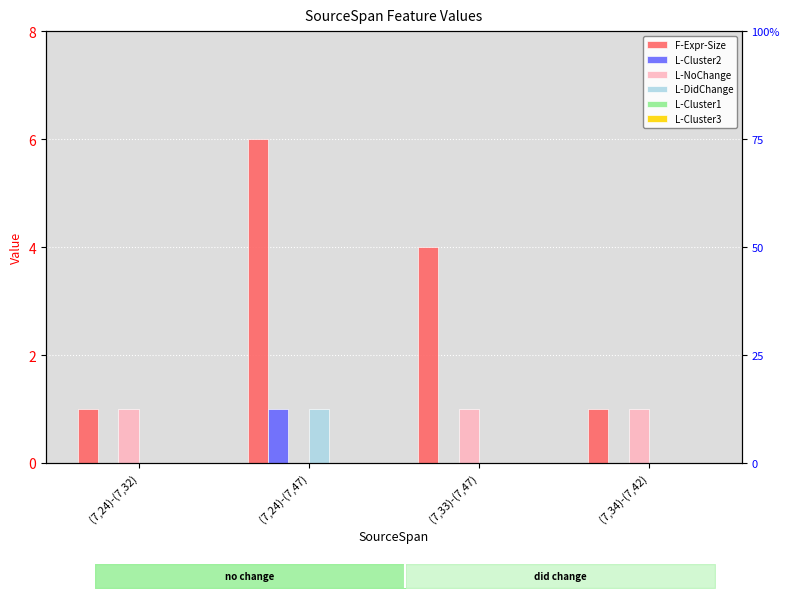

Reading right to left, transcribe all the data shown in this chart.

F-Expr-Size: (7,34)-(7,42)=1	(7,33)-(7,47)=4	(7,24)-(7,47)=6	(7,24)-(7,32)=1
L-Cluster2: (7,34)-(7,42)=0	(7,33)-(7,47)=0	(7,24)-(7,47)=1	(7,24)-(7,32)=0
L-NoChange: (7,34)-(7,42)=1	(7,33)-(7,47)=1	(7,24)-(7,47)=0	(7,24)-(7,32)=1
L-DidChange: (7,34)-(7,42)=0	(7,33)-(7,47)=0	(7,24)-(7,47)=1	(7,24)-(7,32)=0
L-Cluster1: (7,34)-(7,42)=0	(7,33)-(7,47)=0	(7,24)-(7,47)=0	(7,24)-(7,32)=0
L-Cluster3: (7,34)-(7,42)=0	(7,33)-(7,47)=0	(7,24)-(7,47)=0	(7,24)-(7,32)=0